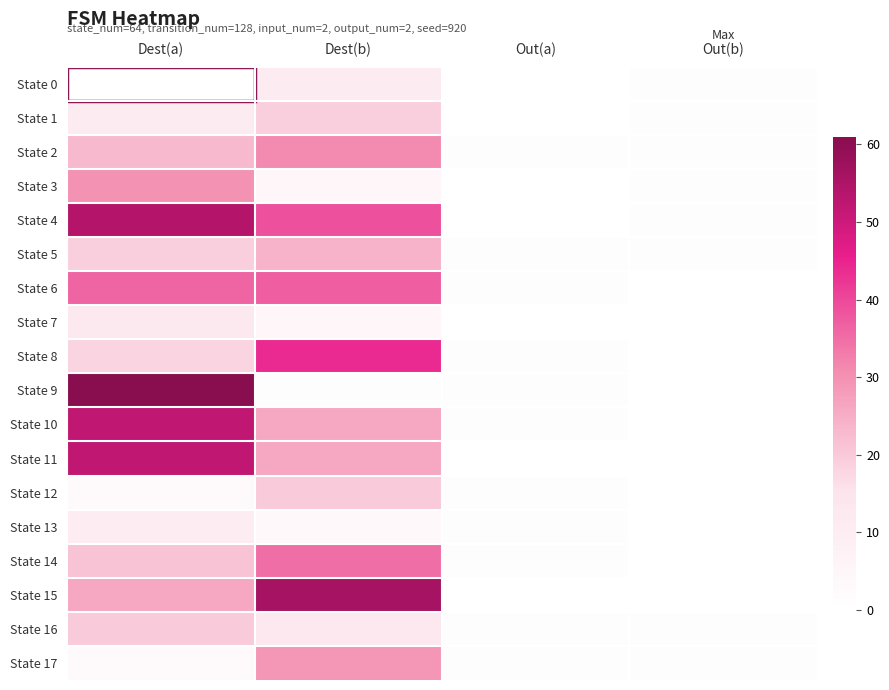

Rank the series at Dest(b) from lowest to highest value.

State 9, State 13, State 3, State 7, State 0, State 16, State 1, State 12, State 5, State 10, State 11, State 17, State 2, State 14, State 6, State 4, State 8, State 15